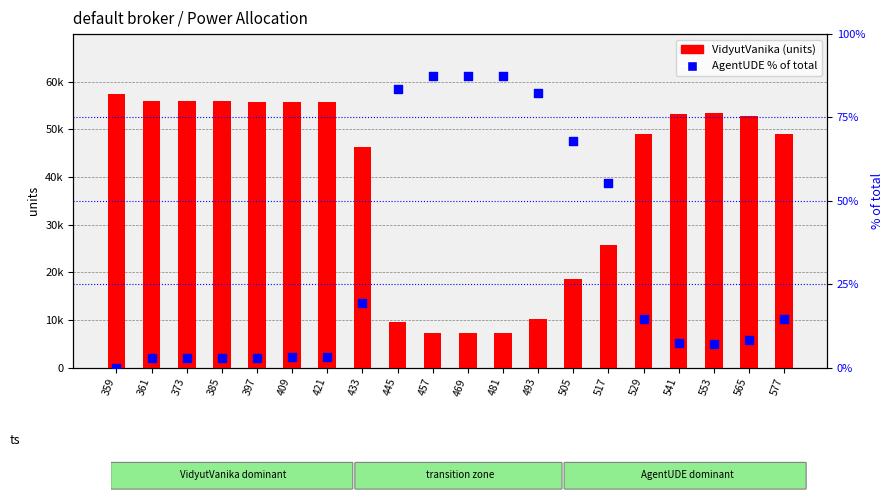

Is the value of VidyutVanika at 397 greater than the value of AgentUDE % of total at 433?

Yes